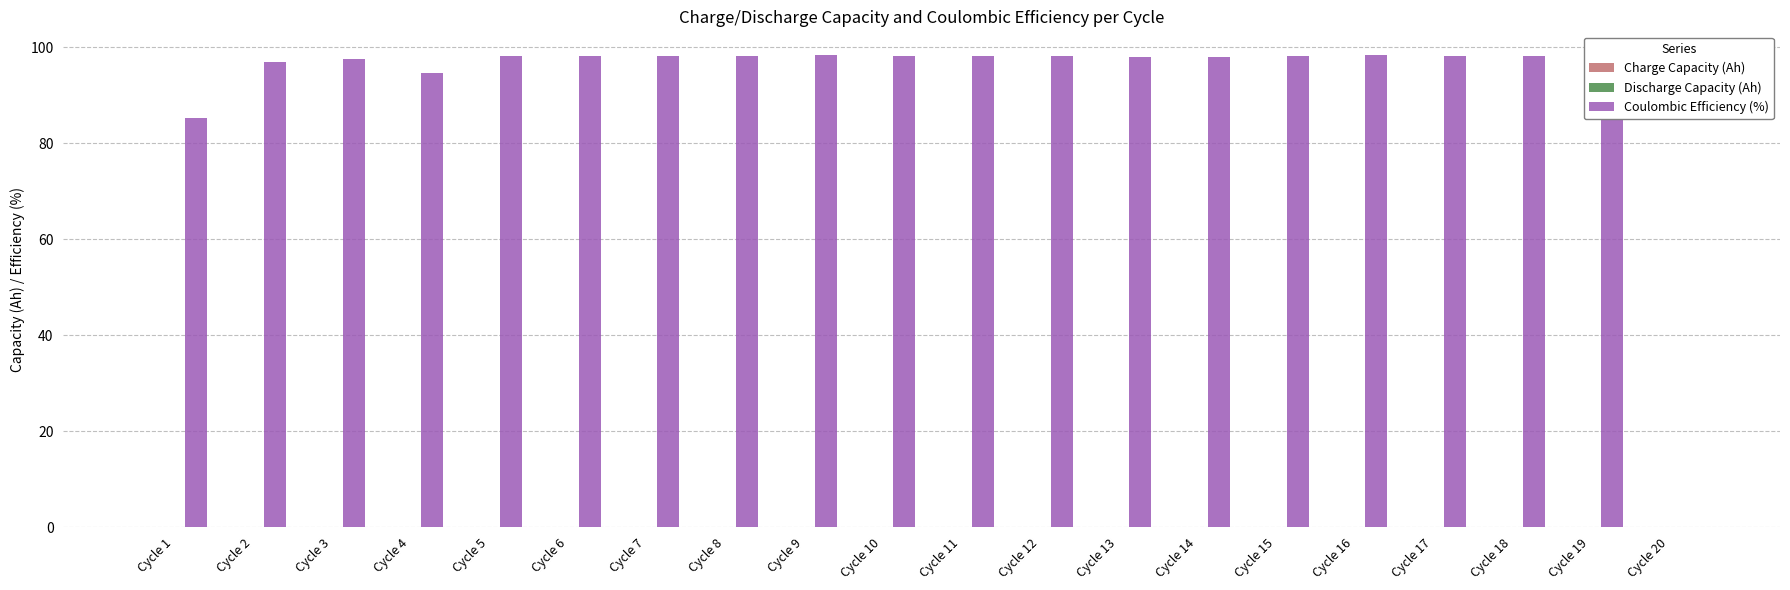

Where is Coulombic Efficiency (%) nearest to the value 49?

Cycle 1